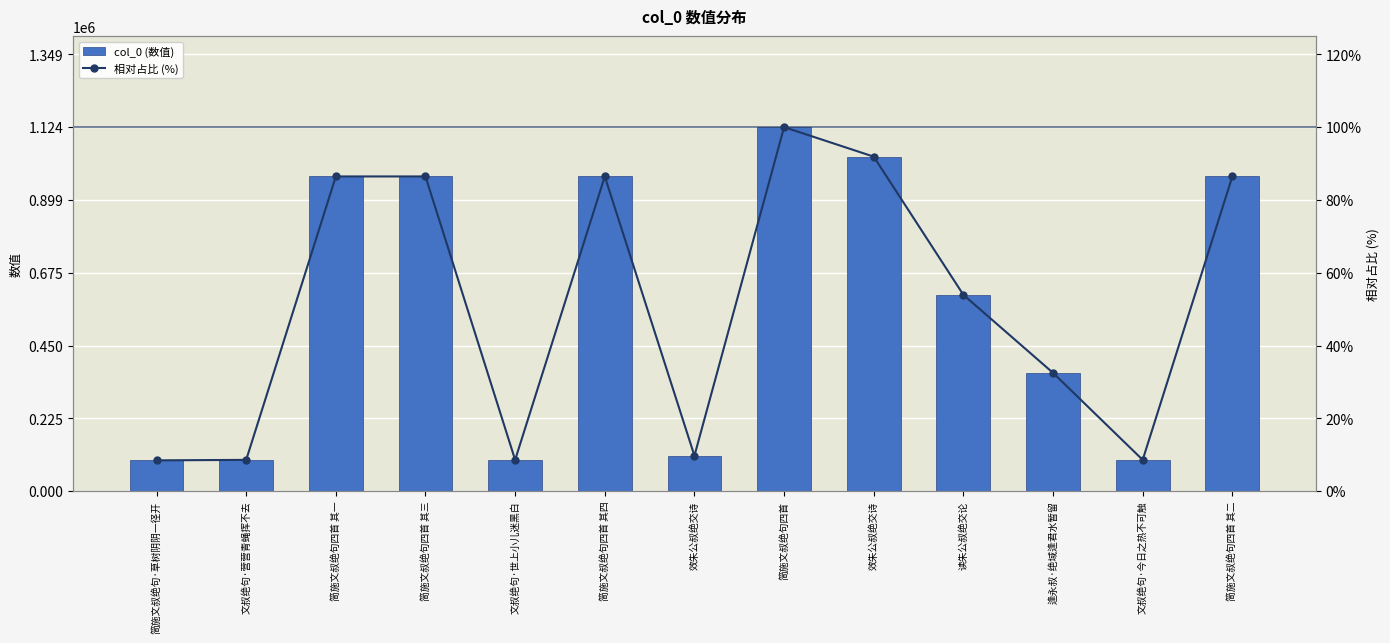

How many groups of bars are there?

13